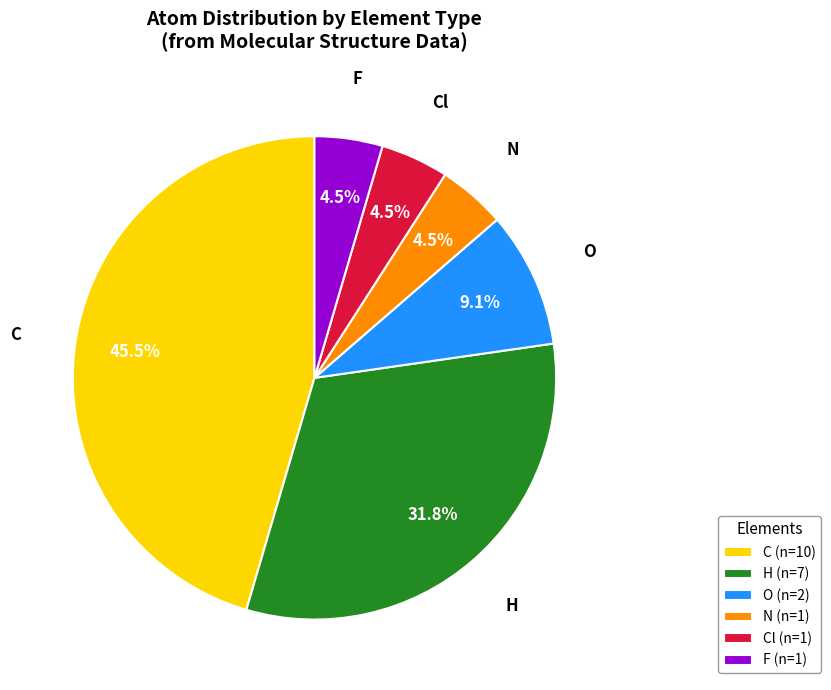

Between Cl and C, which is larger?

C